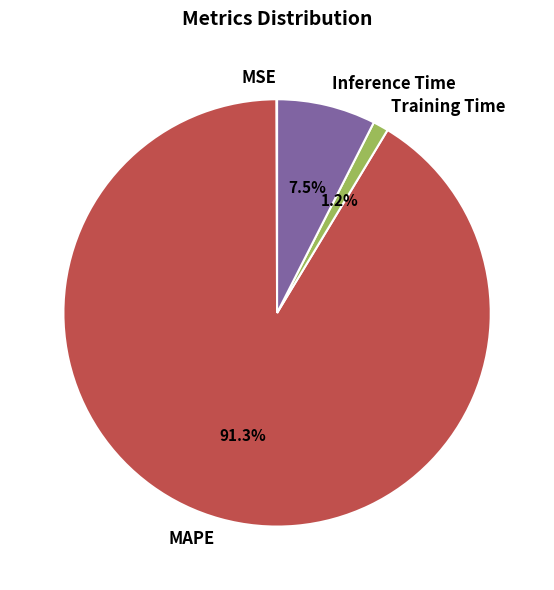

What is the largest slice in the pie chart?

MAPE